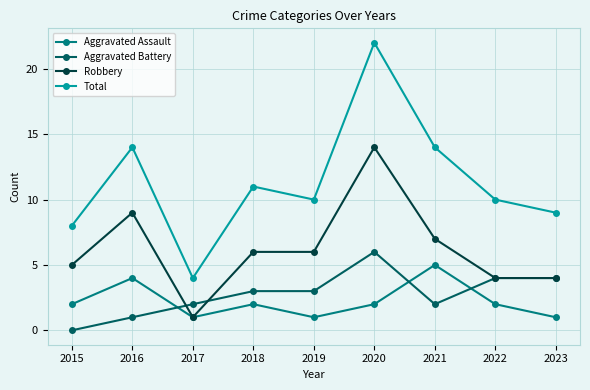

True or false: Aggravated Battery and Total cross at least once.

False